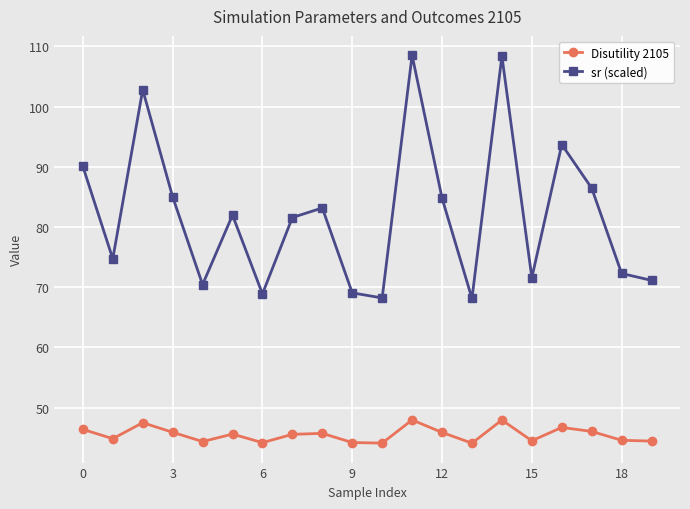

What is the difference between the maximum and second lowest values in the sr (scaled) series?

40.3